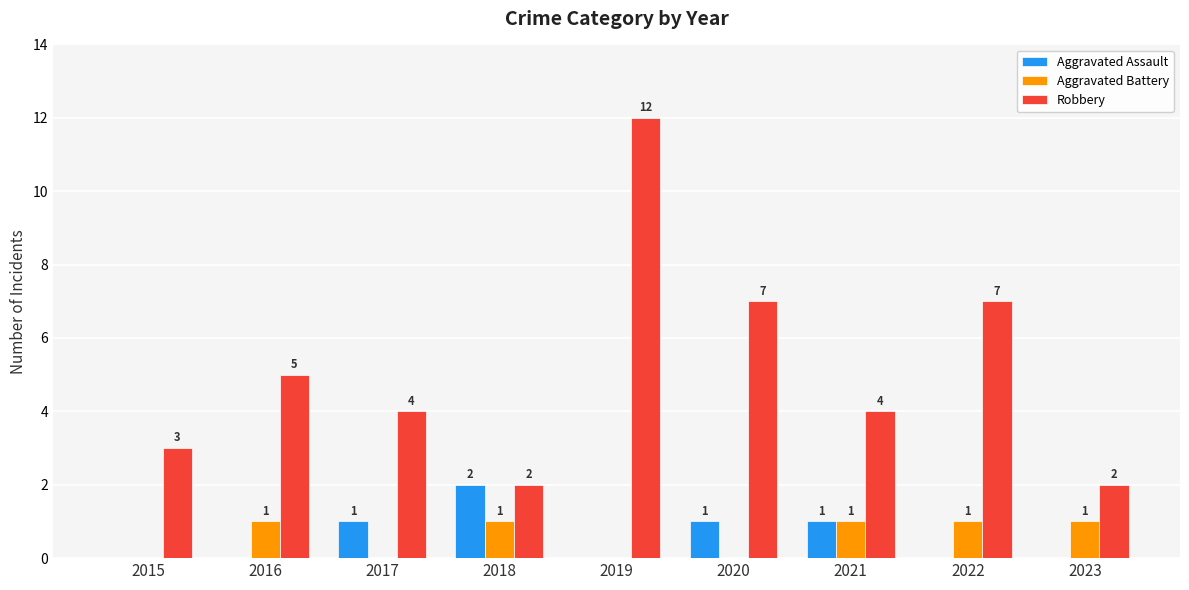

What is the sum of the Robbery values at 2016 and 2022?

12